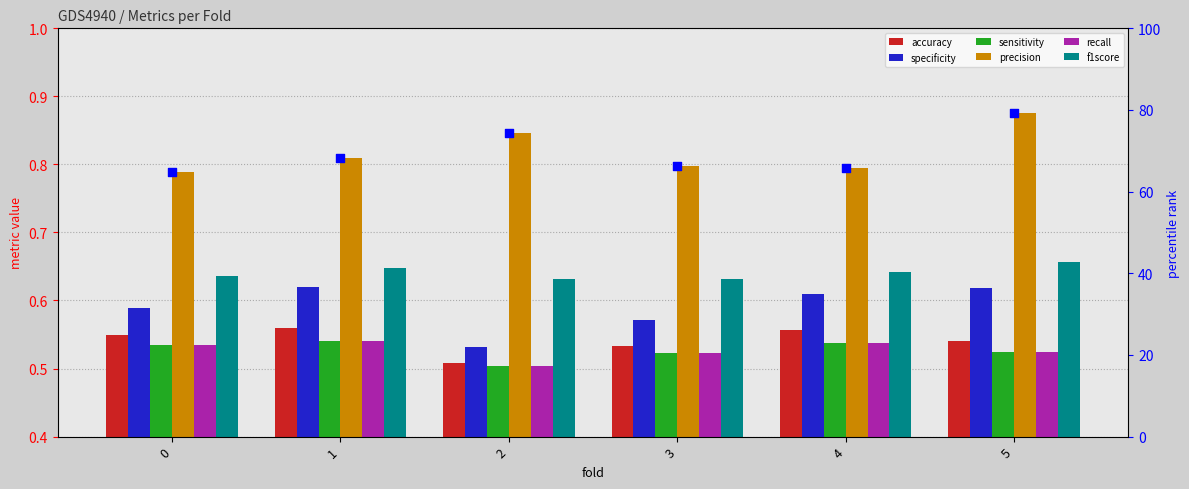

Is the value of f1score at 4 greater than the value of precision at 0?

No